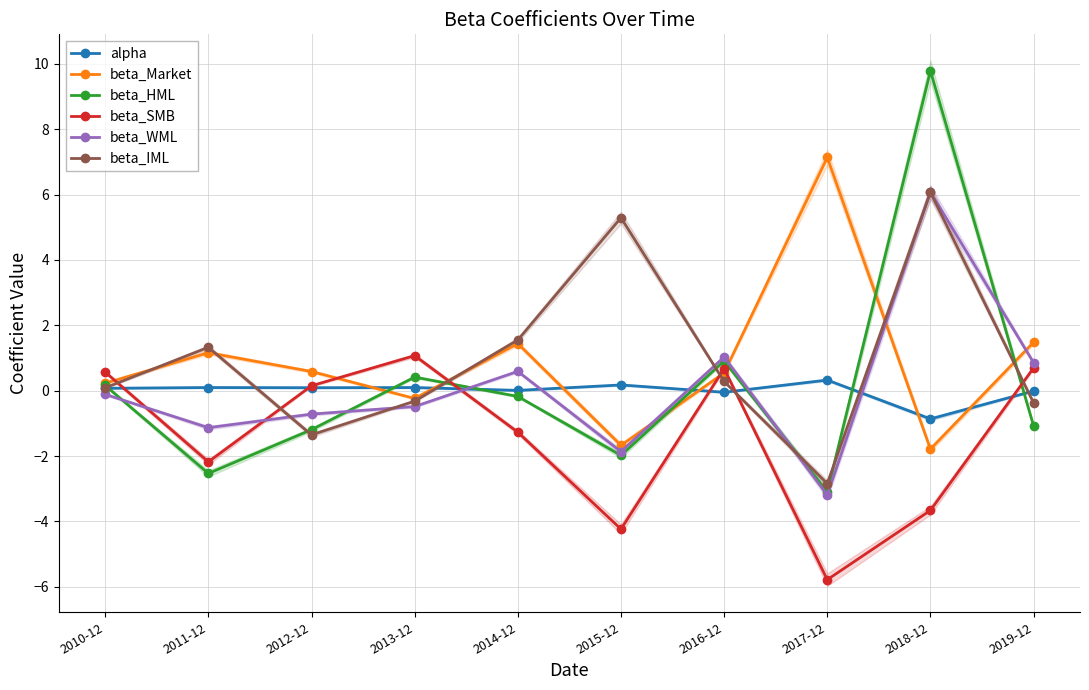

How many distinct data groups are displayed?

6